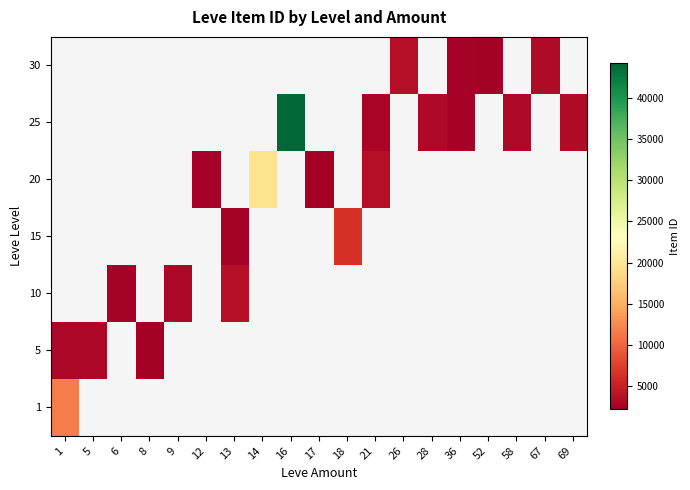

What is the maximum value shown in the chart?

44147.0